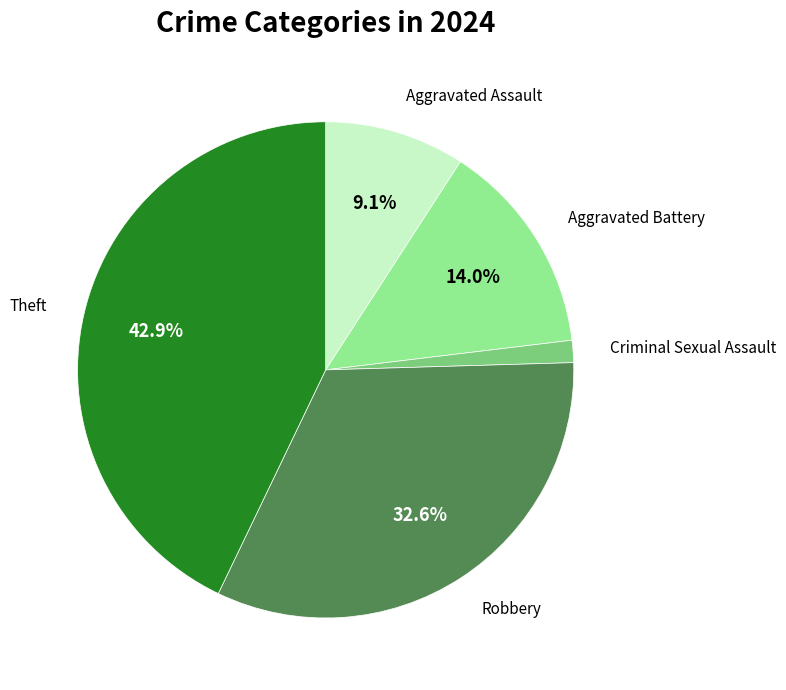

Does any single category account for the majority?

No